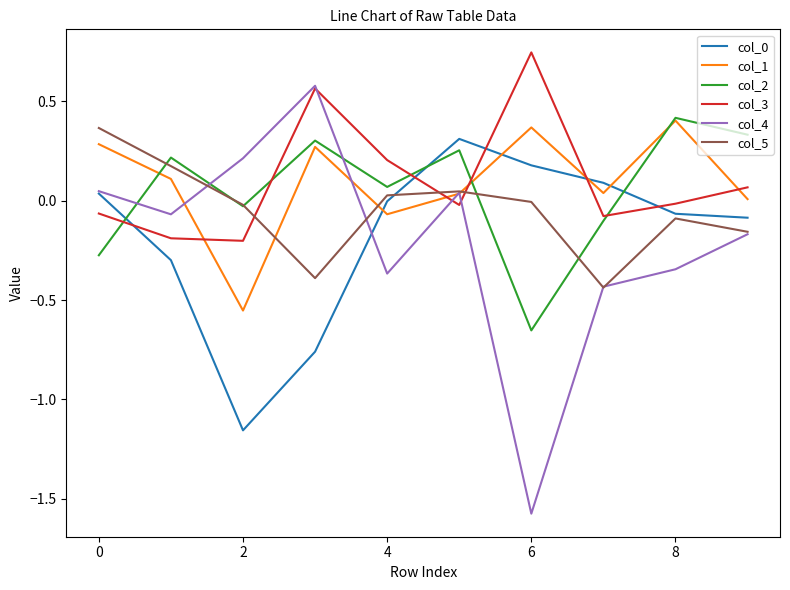

Which series has the largest range (max minus min)?

col_4